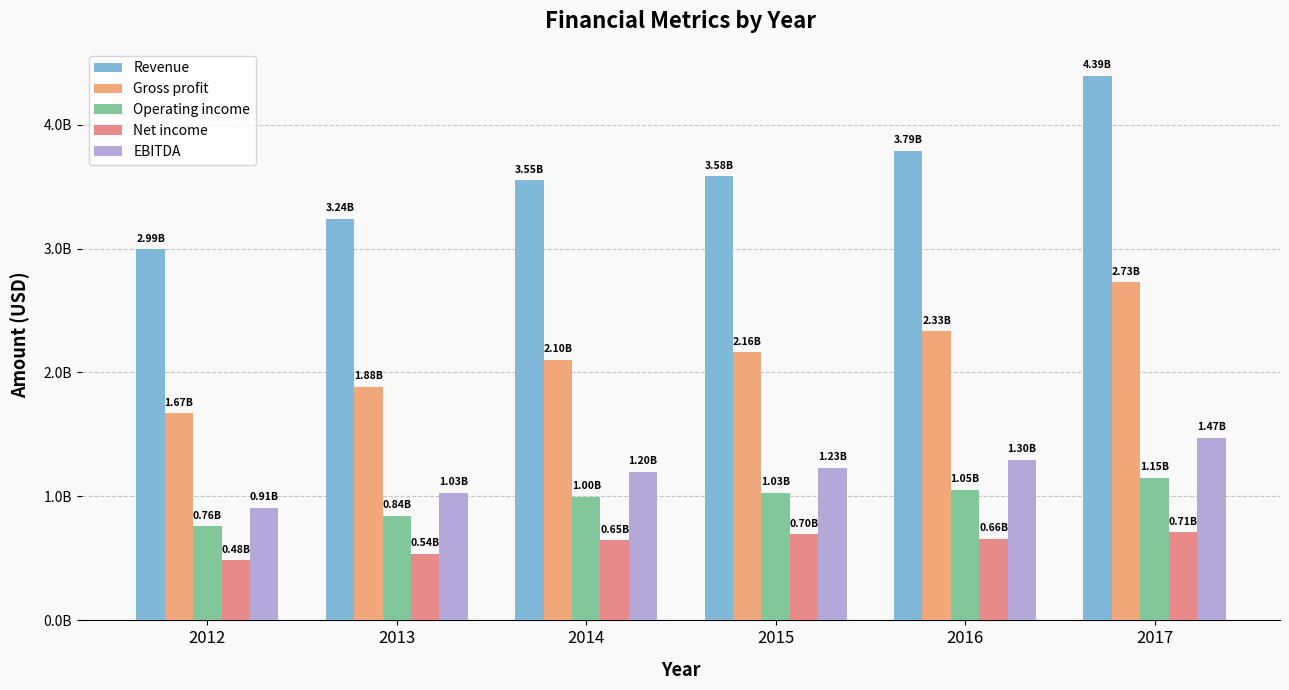

Which category has the lowest value in the Net income series?

2012